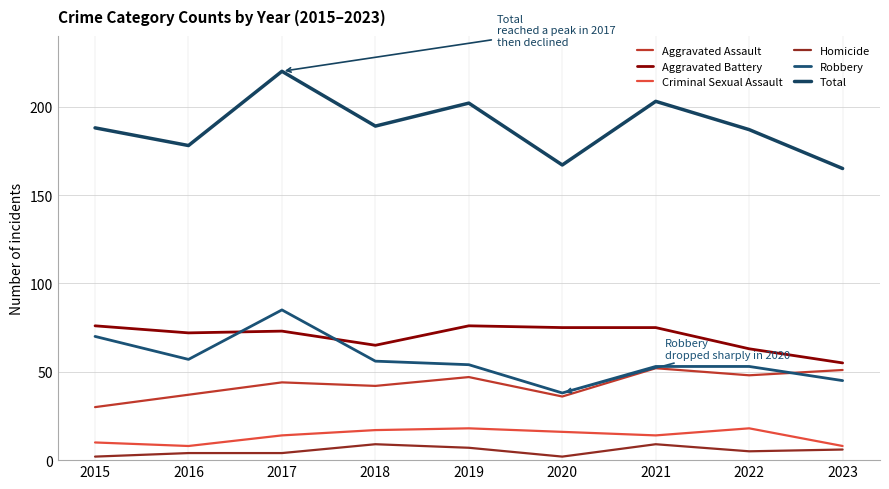

What is the sum of all Aggravated Battery values?

630